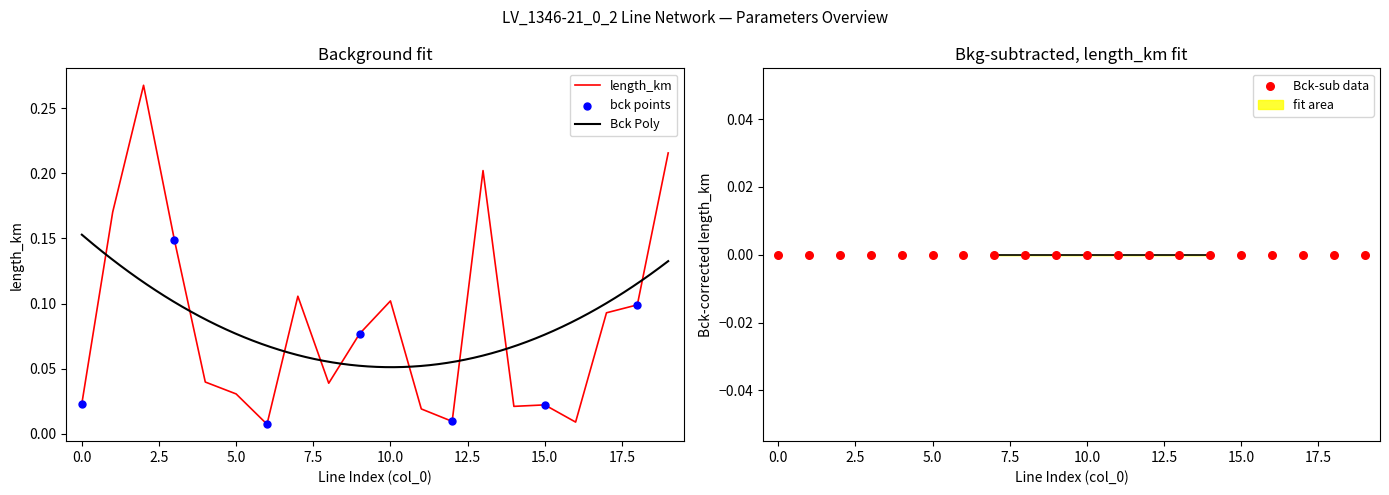

Which series contains the lowest Y value?

length_km